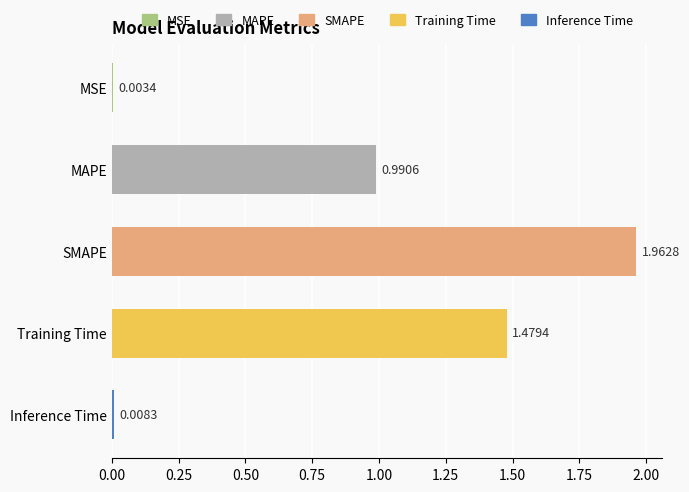

What is the sum of all values?

4.4